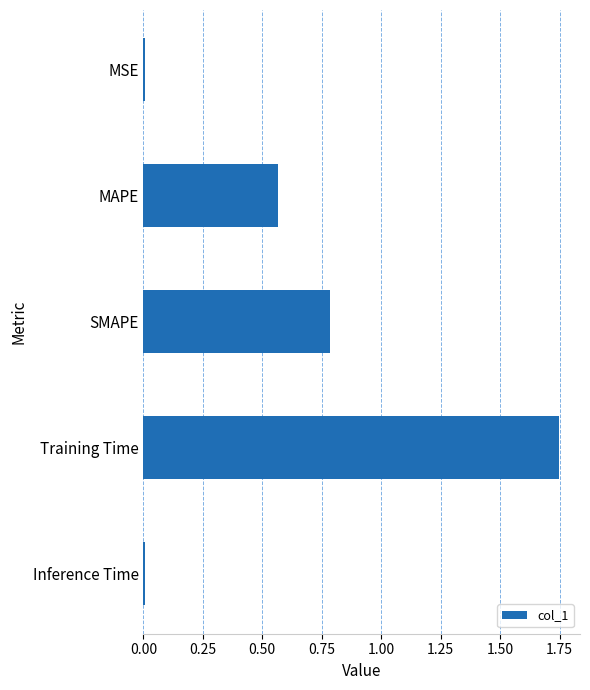

Is it true that the value at Training Time is 3.1?

False